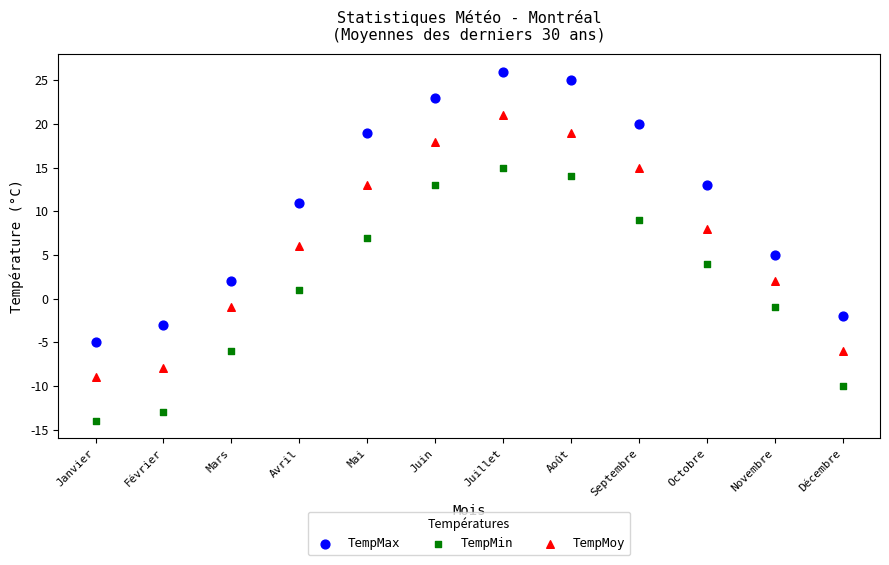

Across all data points, what is the range of Y values (max minus min)?

40